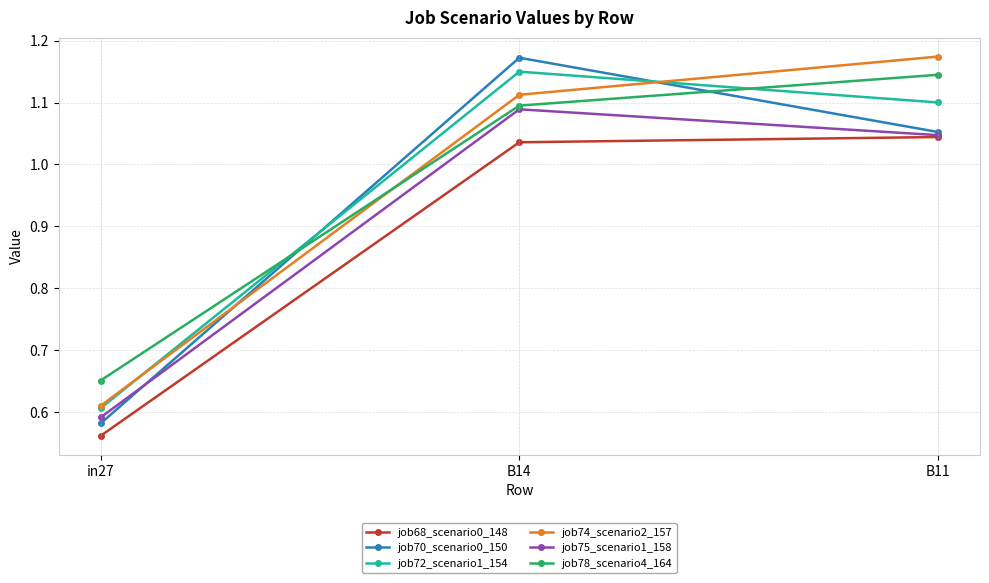

The value of job68_scenario0_148 at B14 is 0.6. True or false?

False